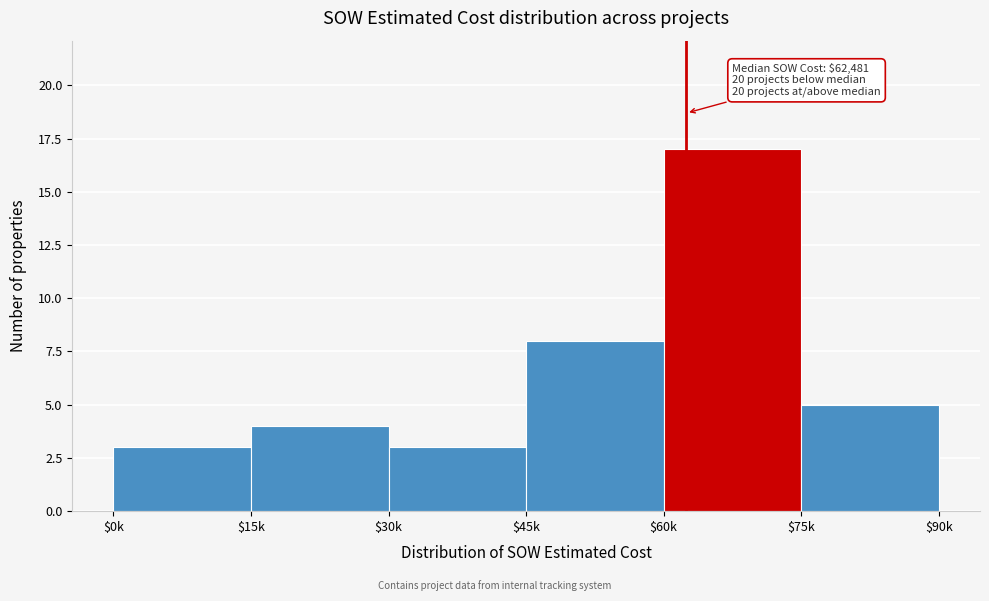

Reading left to right, extract all data points from this chart.

3	4	3	8	17	5